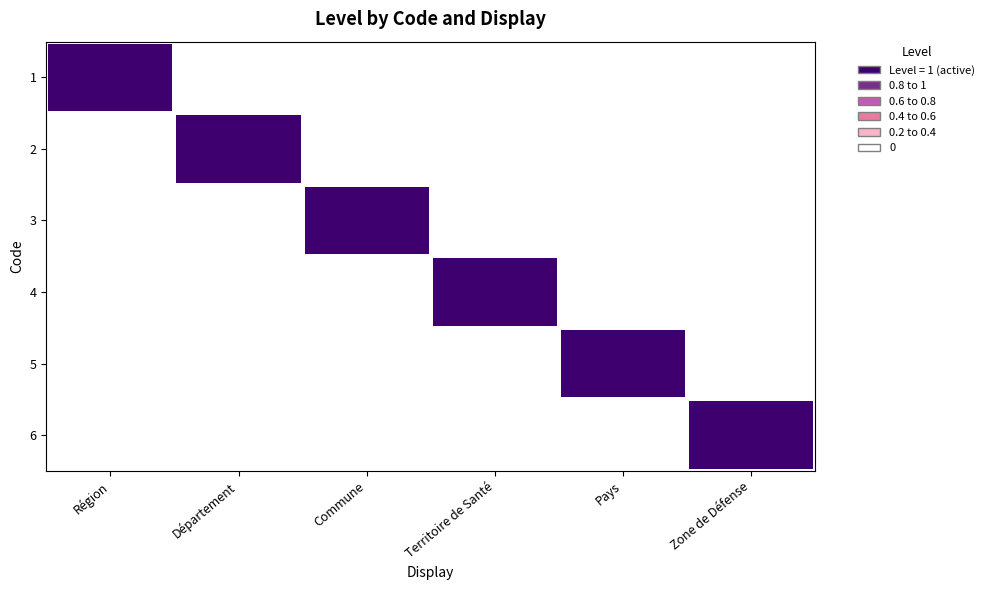

What is the difference between the maximum and minimum values in the 1 series?

1